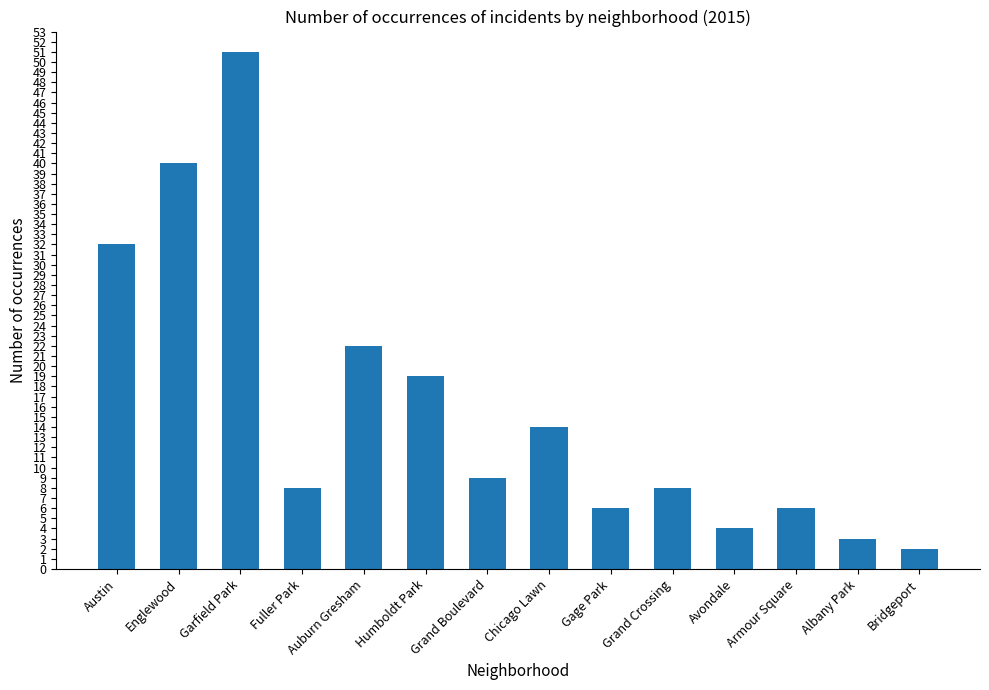

What is the difference between the maximum and second lowest values?

48